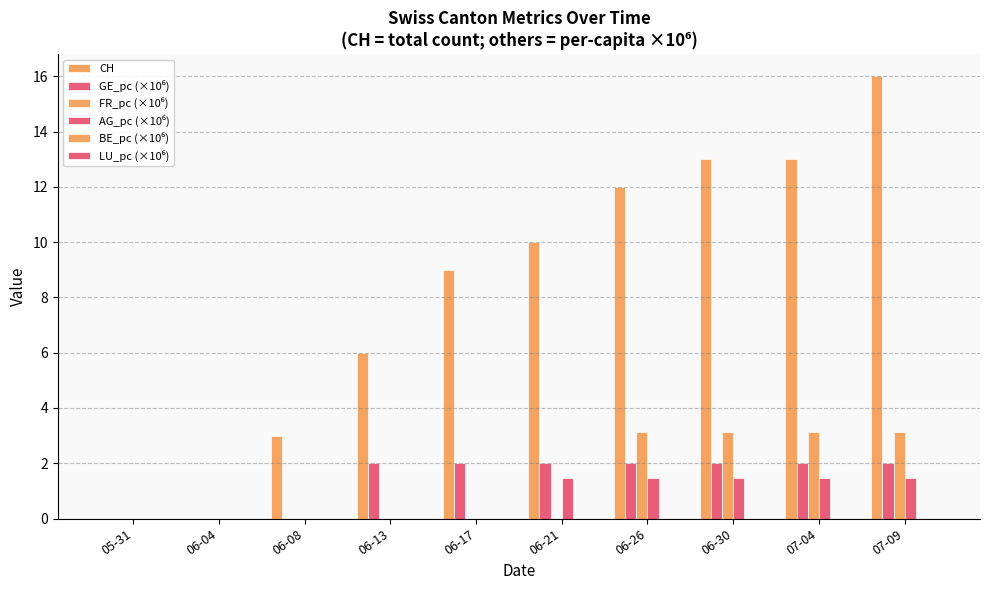

Are the bars grouped side by side (vs. stacked)?

Yes